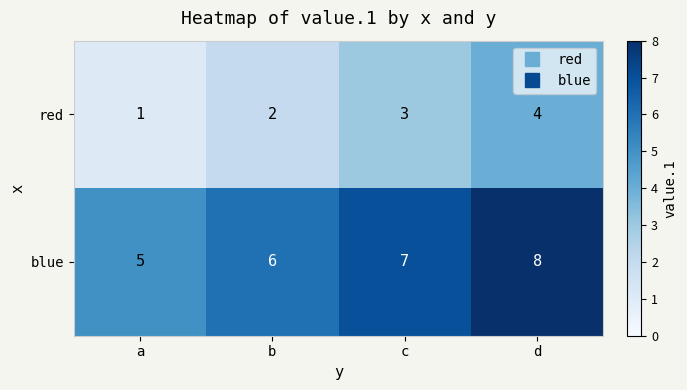

Count the number of data series in this chart.

2